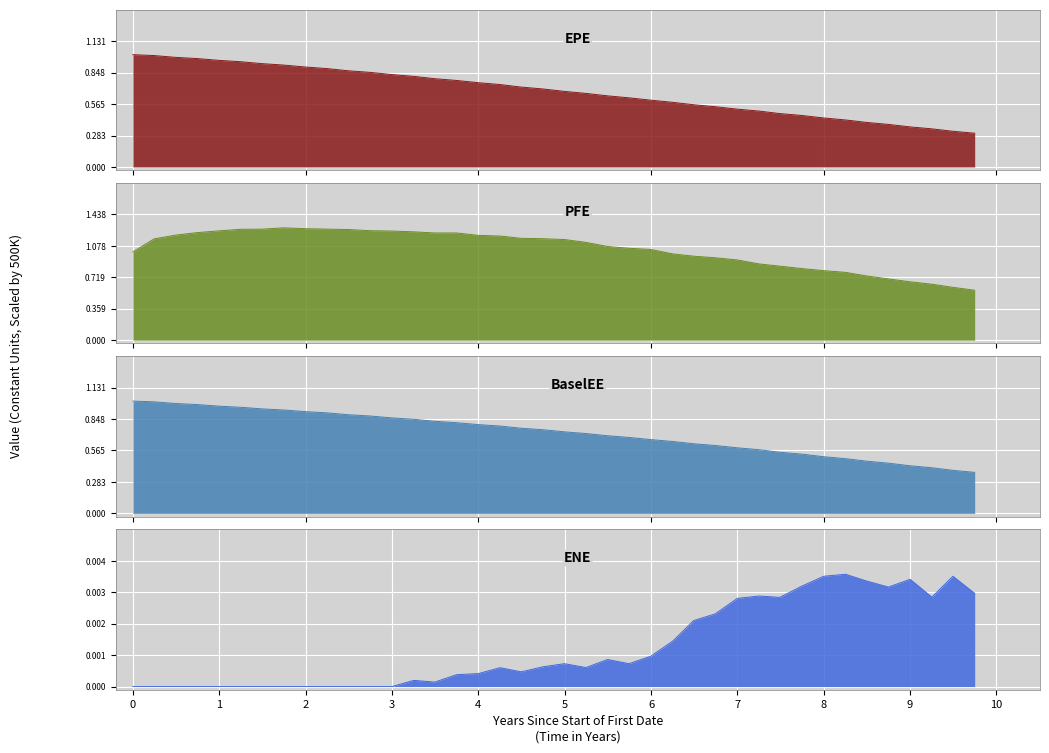

What is the difference between the highest and lowest values at 4.0?

1.2